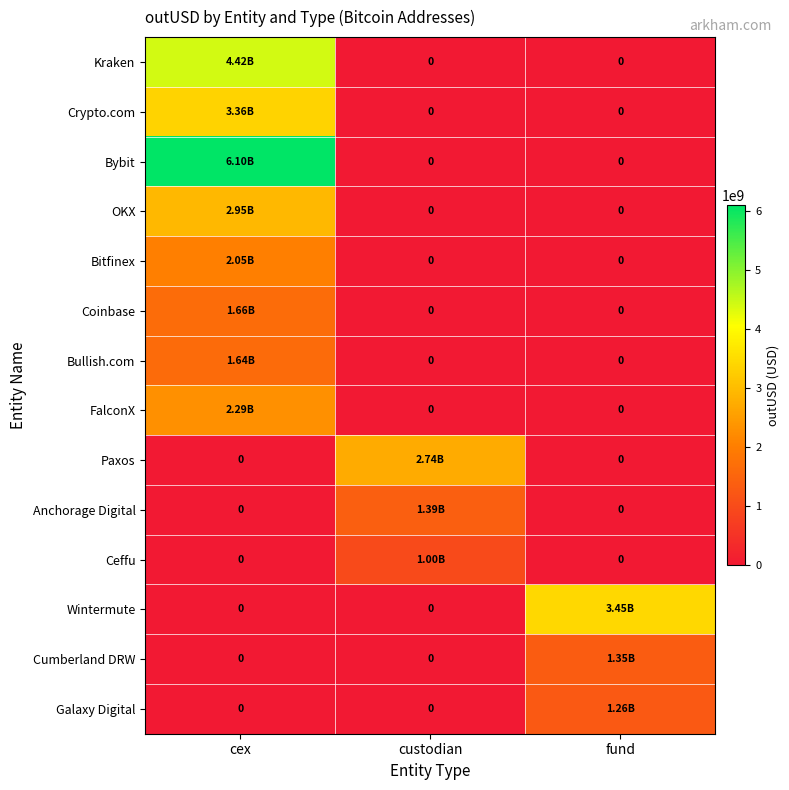

At fund, list the series in order from largest to smallest.

Wintermute, Cumberland DRW, Galaxy Digital, Kraken, Crypto.com, Bybit, OKX, Bitfinex, Coinbase, Bullish.com, FalconX, Paxos, Anchorage Digital, Ceffu